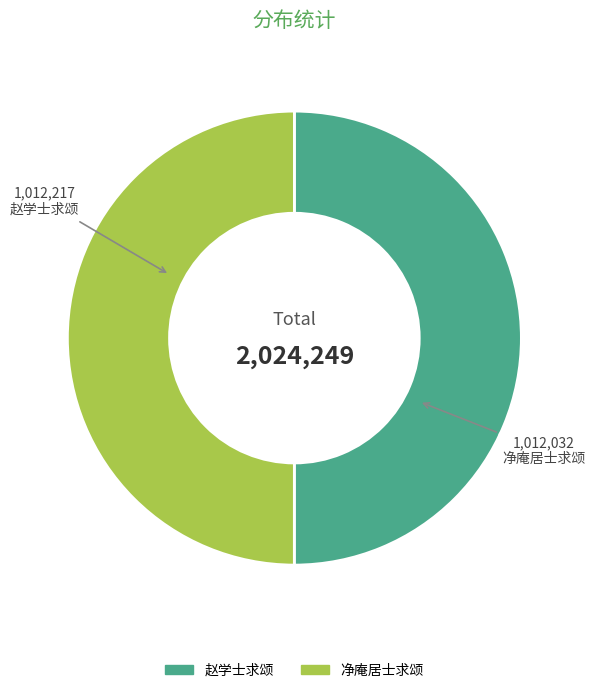

How many slices are in this pie chart?

2